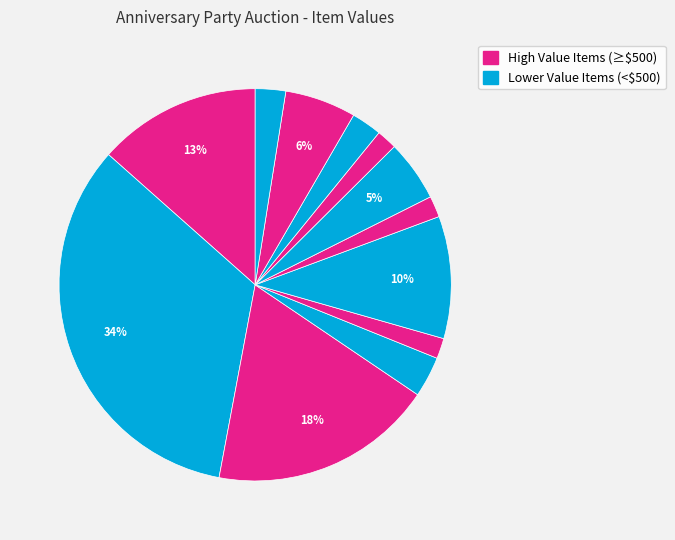

How many segments does this pie chart have?

12